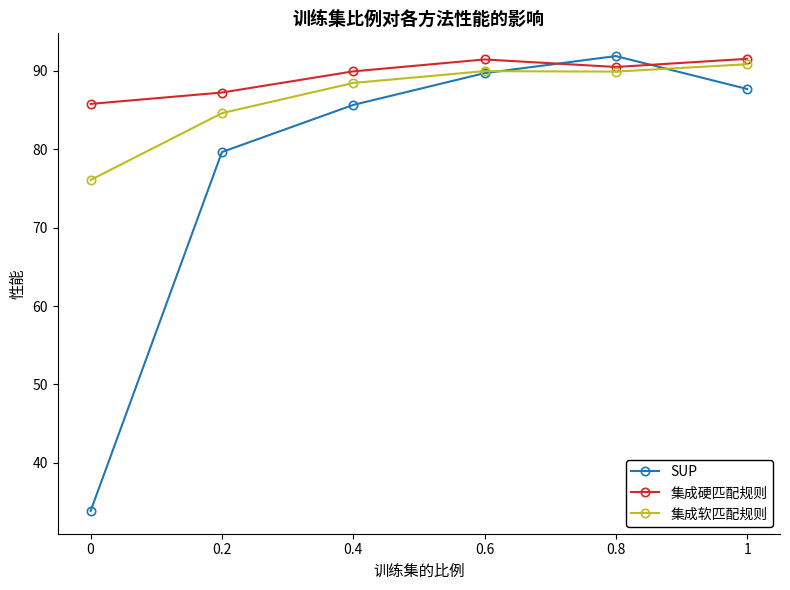

What is the total value across all series at 1?

270.1